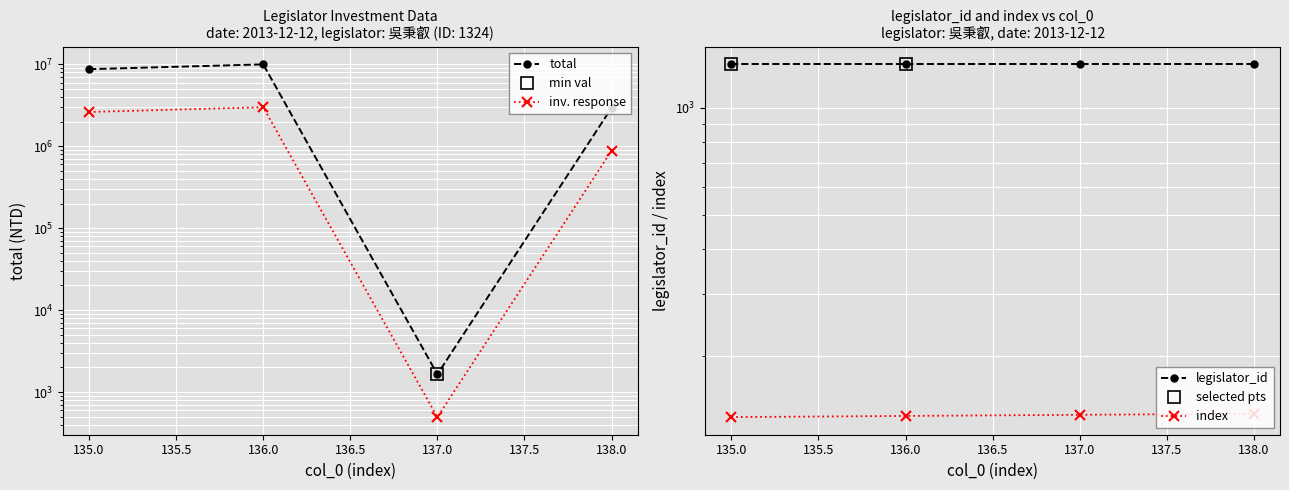

At how many categories does at least one series exceed 1572227?

3